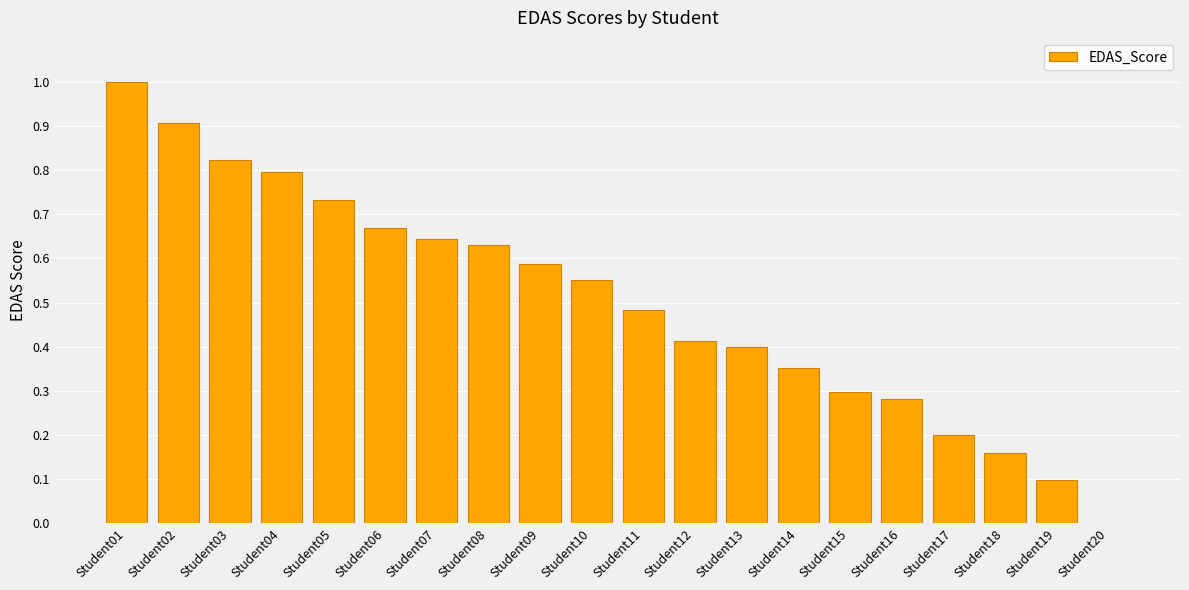

How many series are shown in this chart?

1